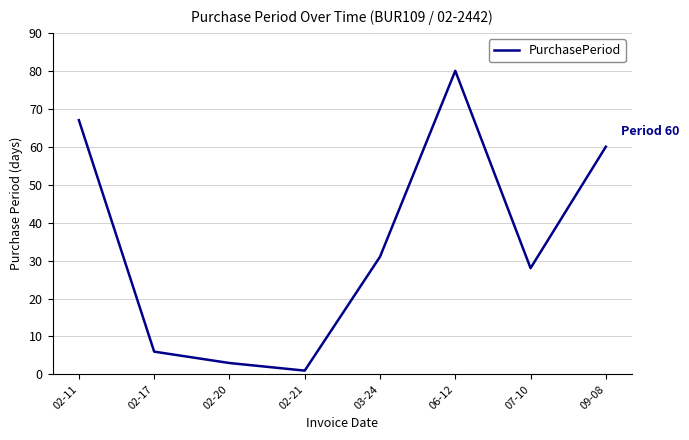

Reading right to left, extract all data points from this chart.

09-08=60	07-10=28	06-12=80	03-24=31	02-21=1	02-20=3	02-17=6	02-11=67